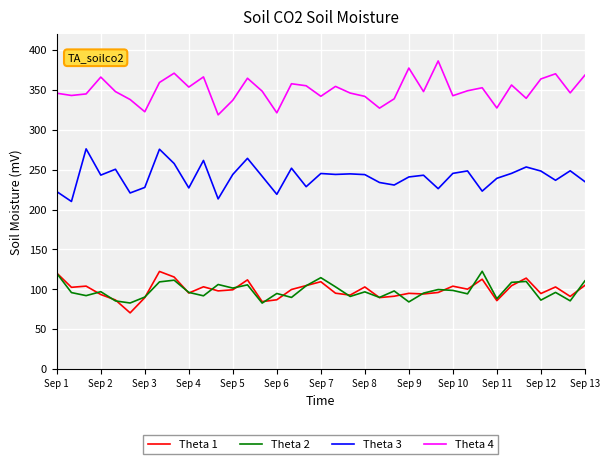

Which series has the largest total across all categories?

Theta 4